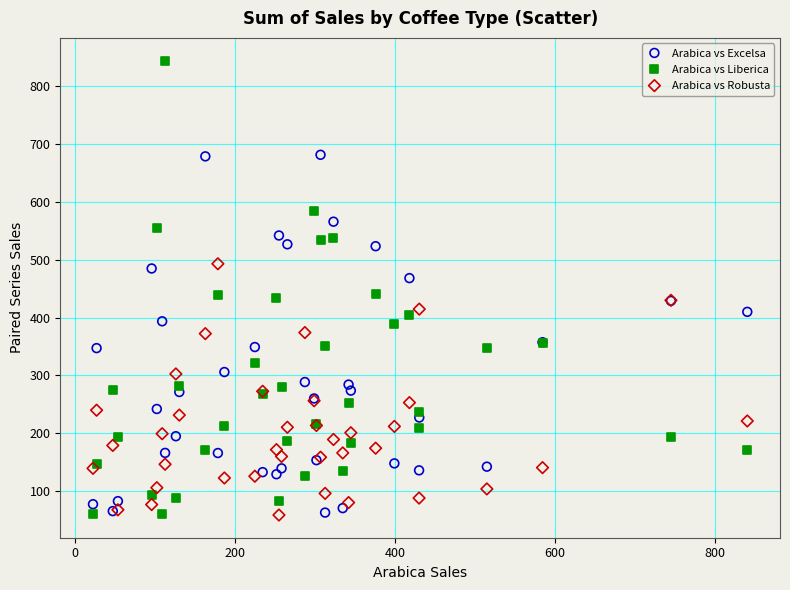

Which series contains the highest Y value?

Arabica vs Liberica